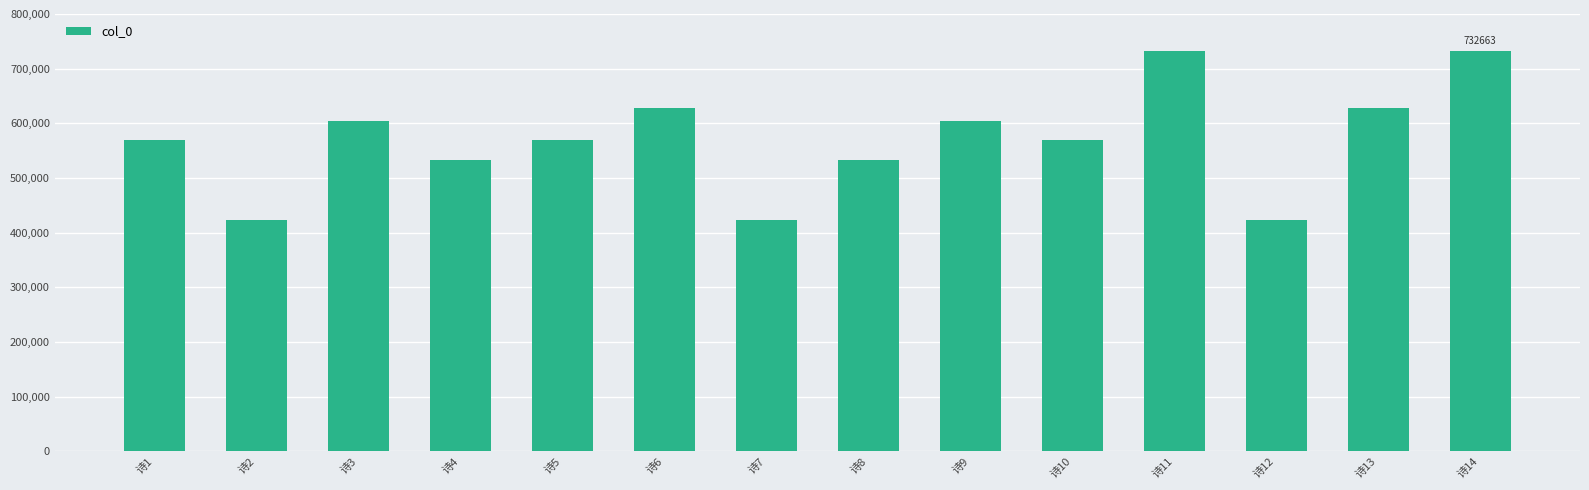

The chart shows a value of 605189 at 诗3. True or false?

True